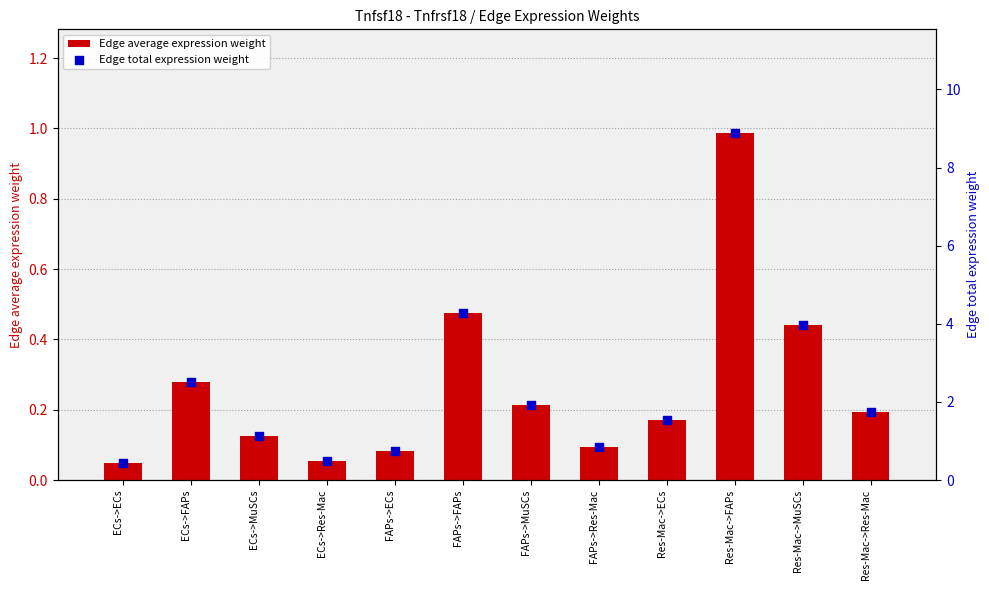

What are all the series names shown in the legend?

Edge average expression weight, Edge total expression weight